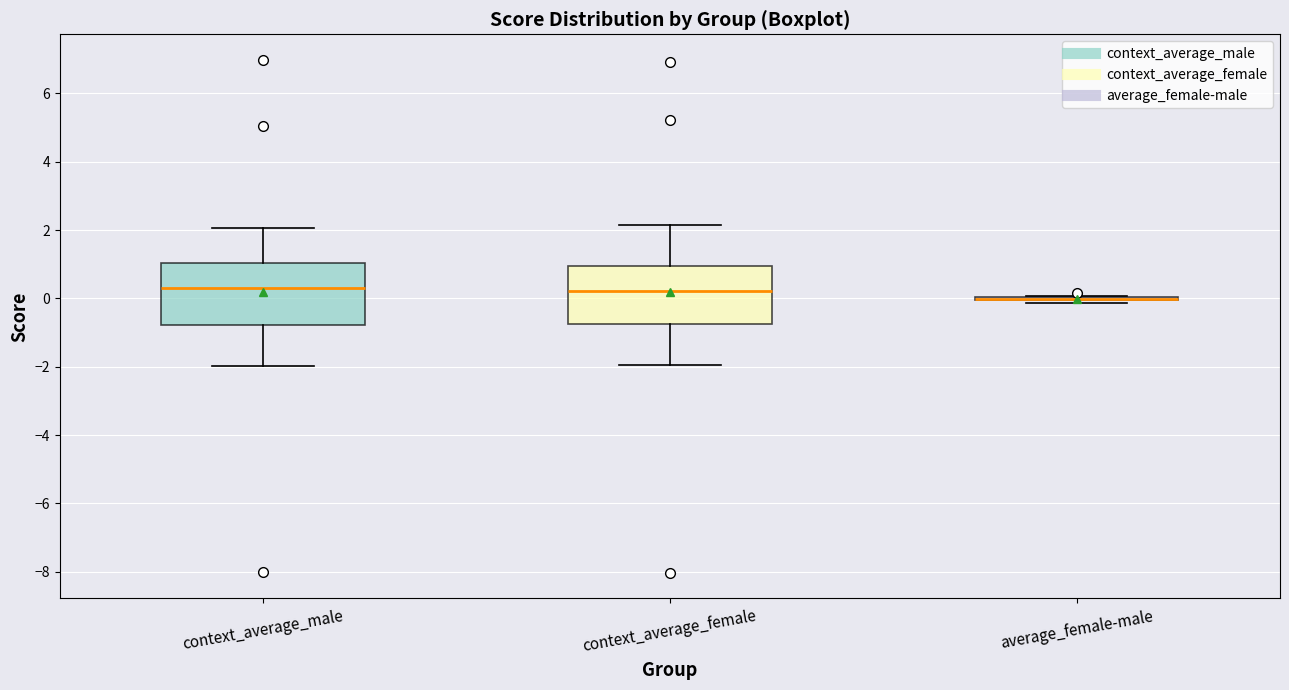

Where is the upper edge of the box for context_average_female on the y-axis? The values are not printed on the chart, so give them approximately, as read against the axis.

1.0